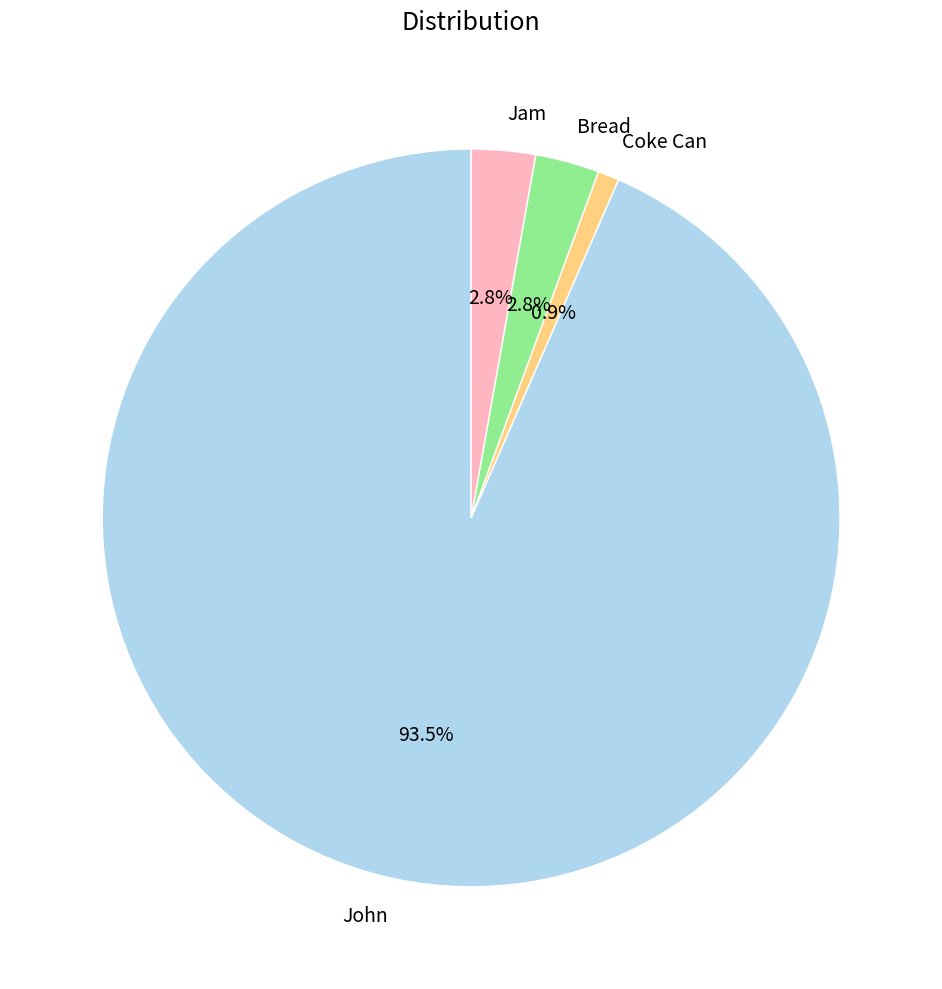

Which has a higher value, Bread or John?

John